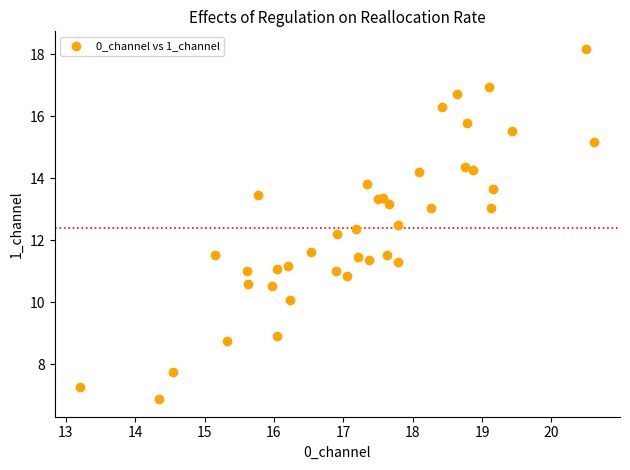

What Y value in the scatter plot is closest to 12?

12.2